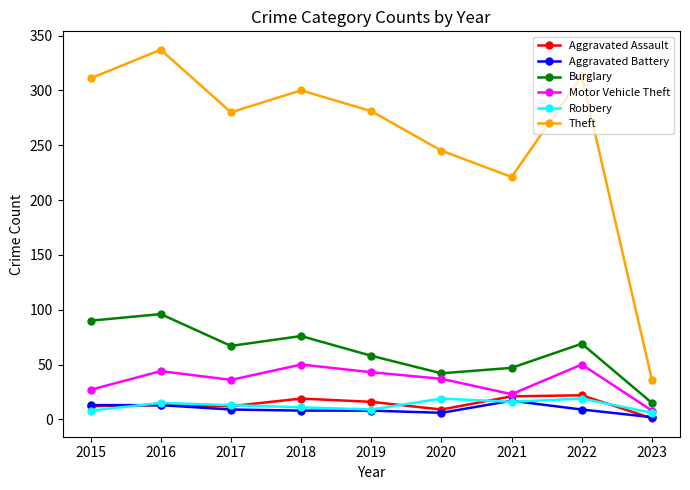

Is it true that Theft equals 164 at 2018?

False